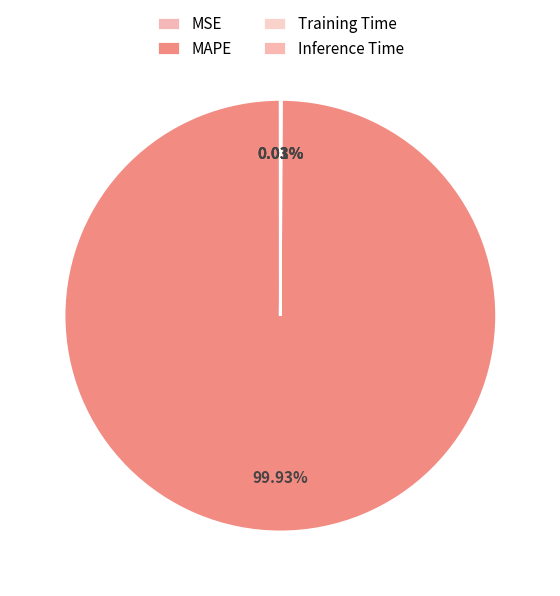

Which slice is the smallest?

MSE